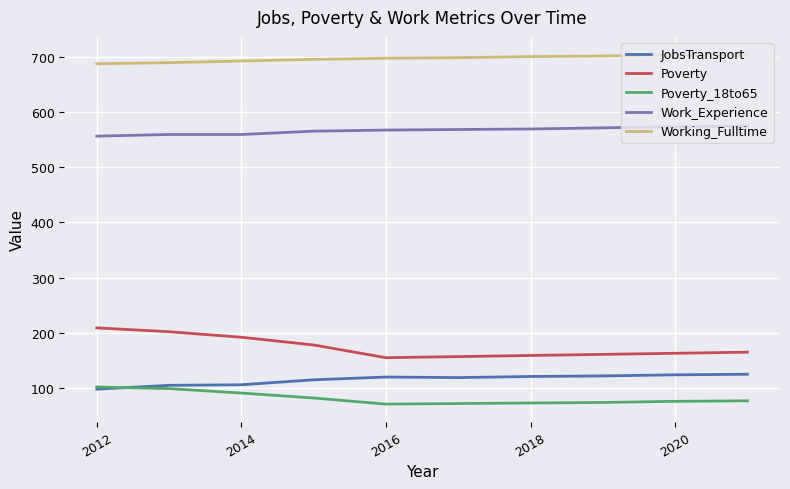

True or false: Poverty and Poverty_18to65 intersect in this chart.

False